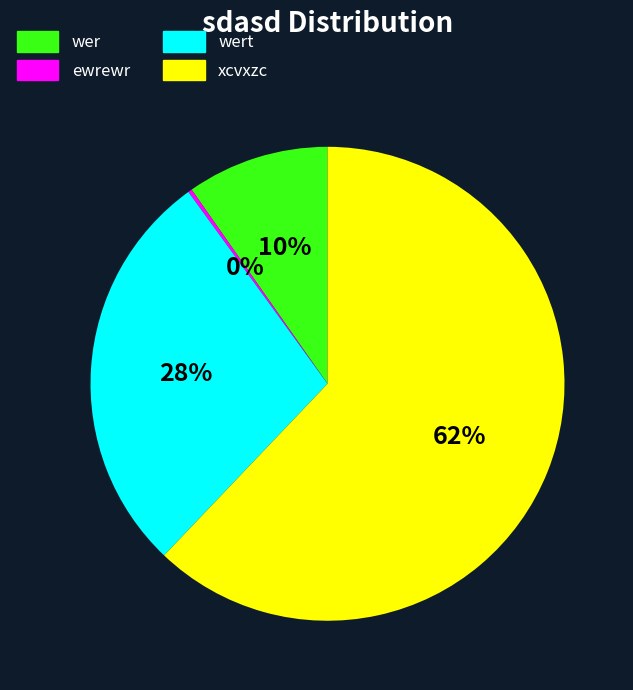

True or false: wer accounts for 10% of the total.

True